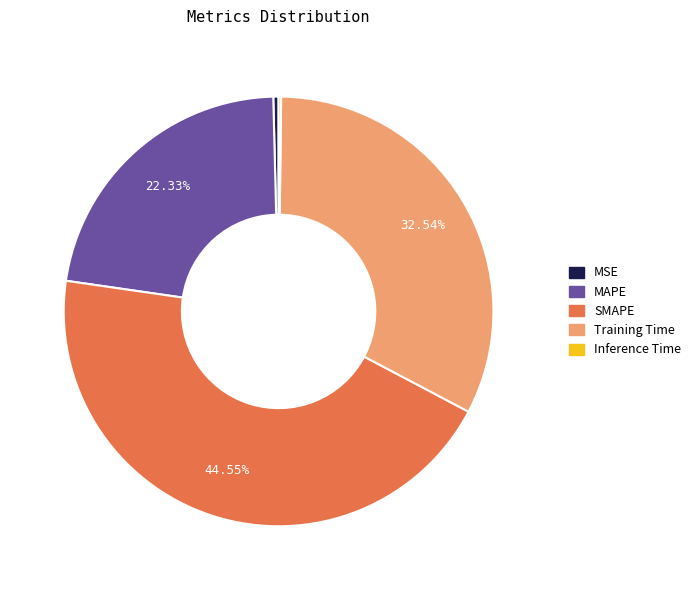

What portion of the pie excludes Training Time?

67.5%